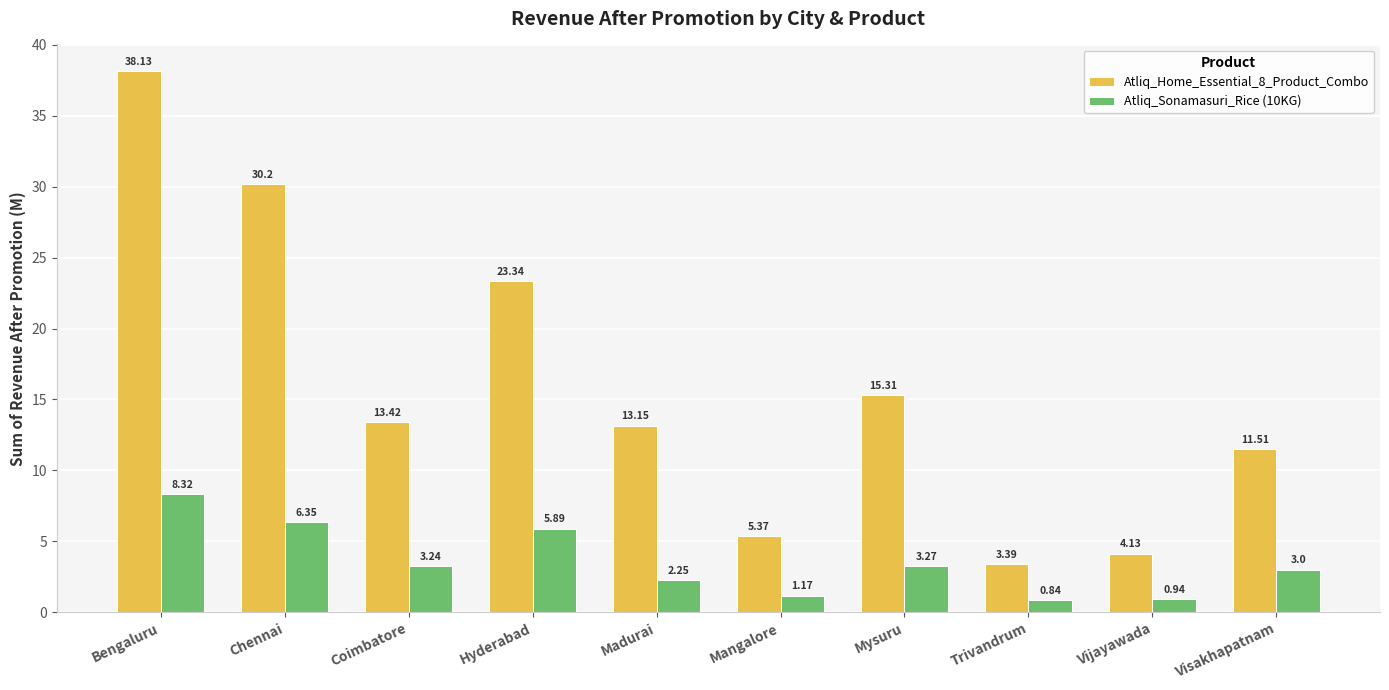

What position from the left is Hyderabad?

4